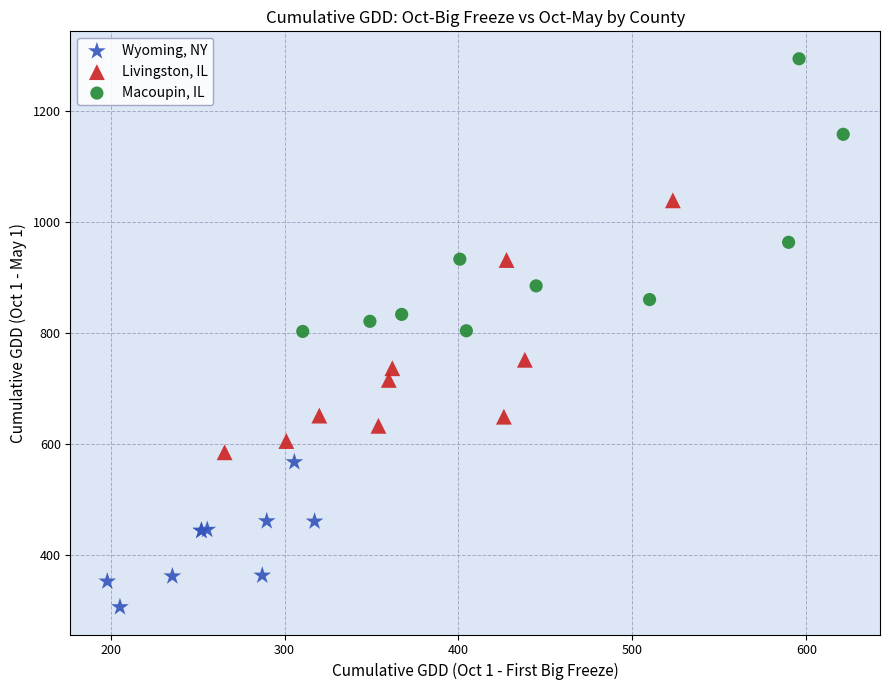

What are all the series names shown in the legend?

Wyoming, NY, Livingston, IL, Macoupin, IL